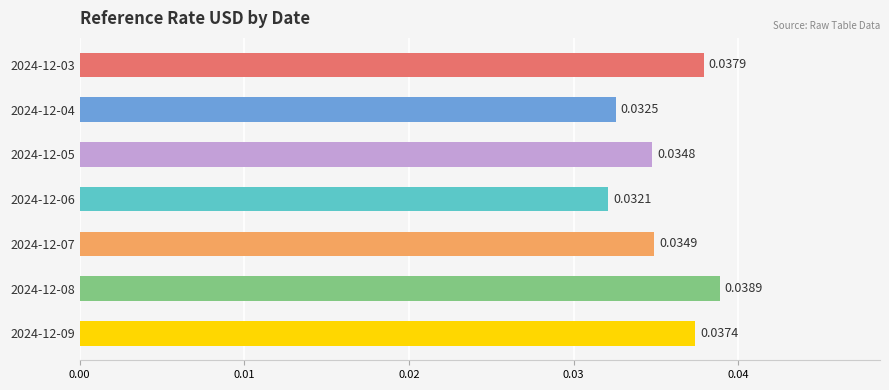

At which category does the chart reach its peak across all series?

2024-12-08